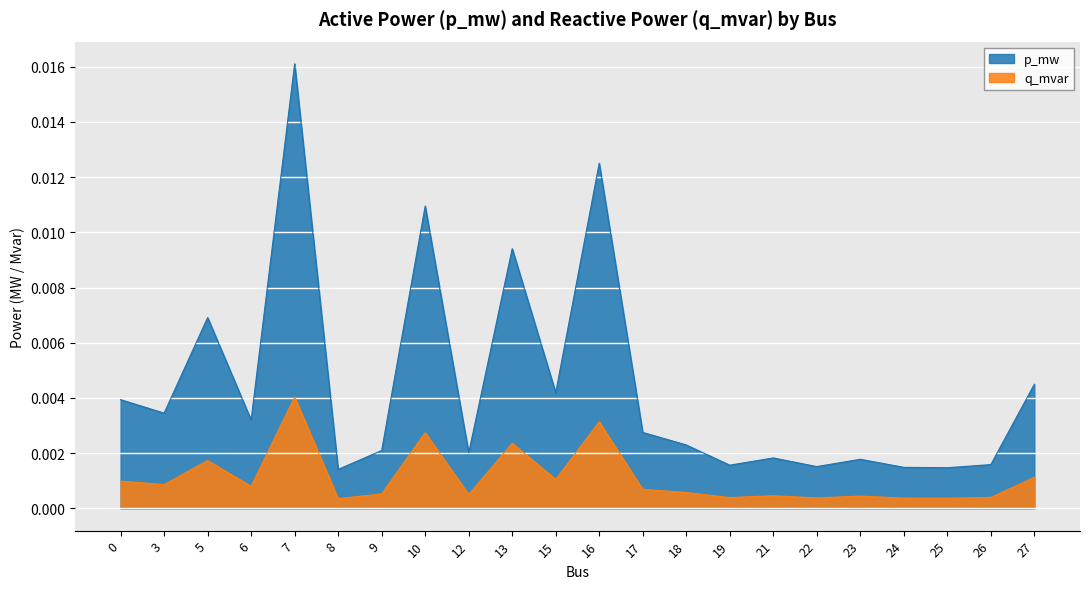

Where is the first local maximum for p_mw?

5